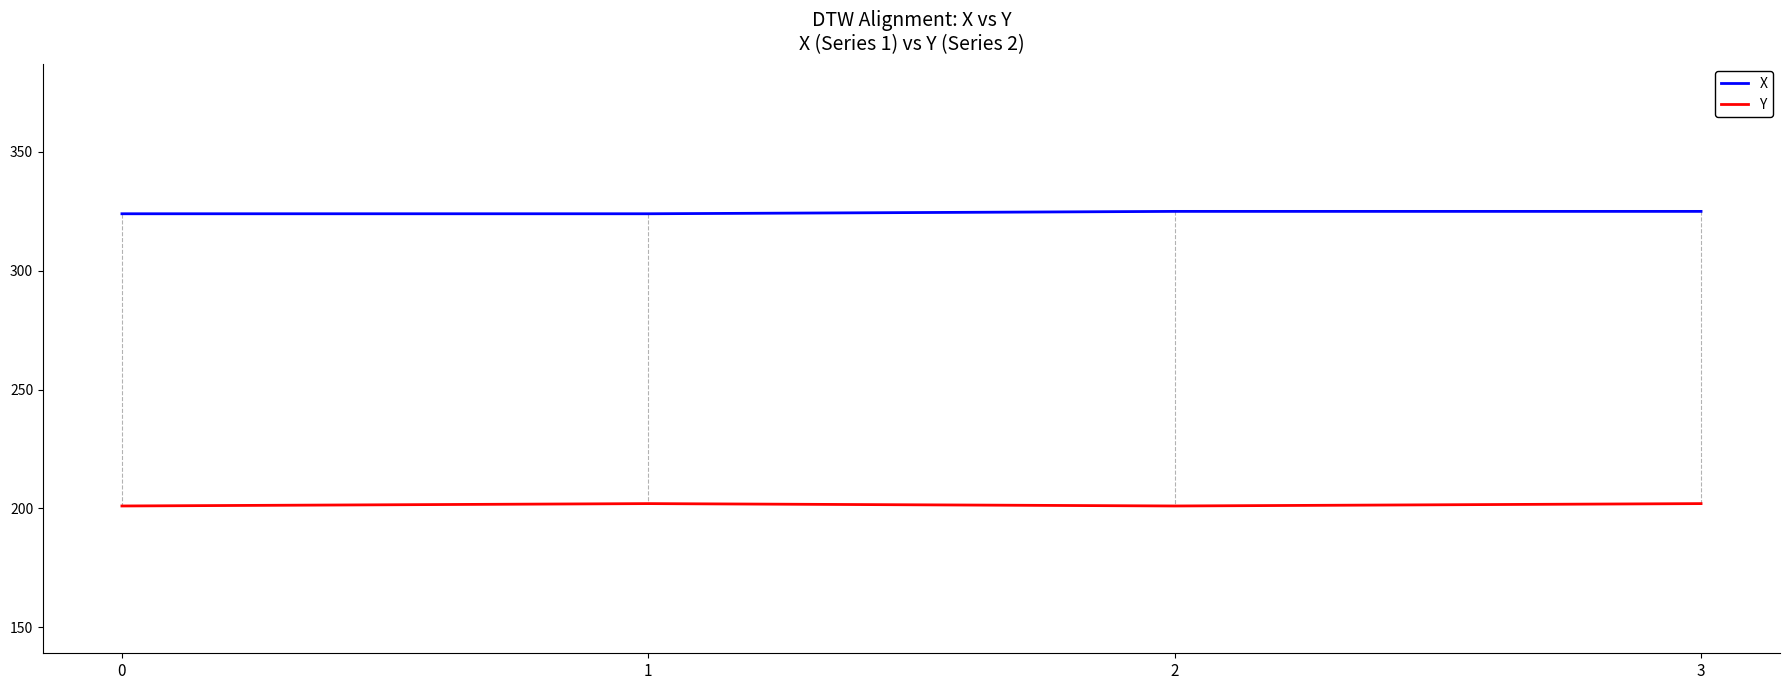

How many values in the X series are below 325?

2